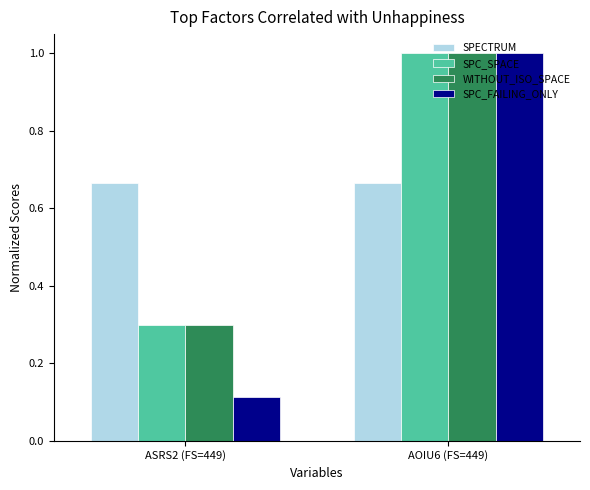

At which category is the sum across all series the highest?

AOIU6 (FS=449)